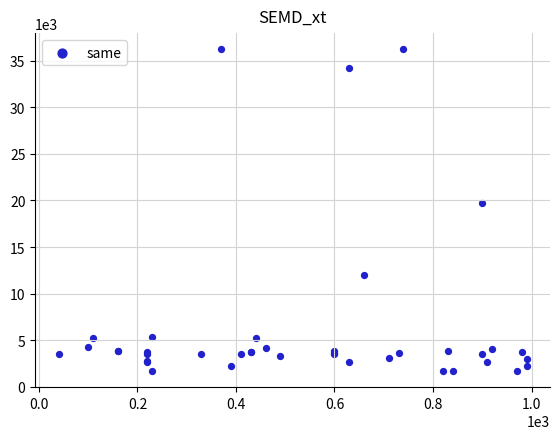

What Y value in the scatter plot is closest to 18967?

19744